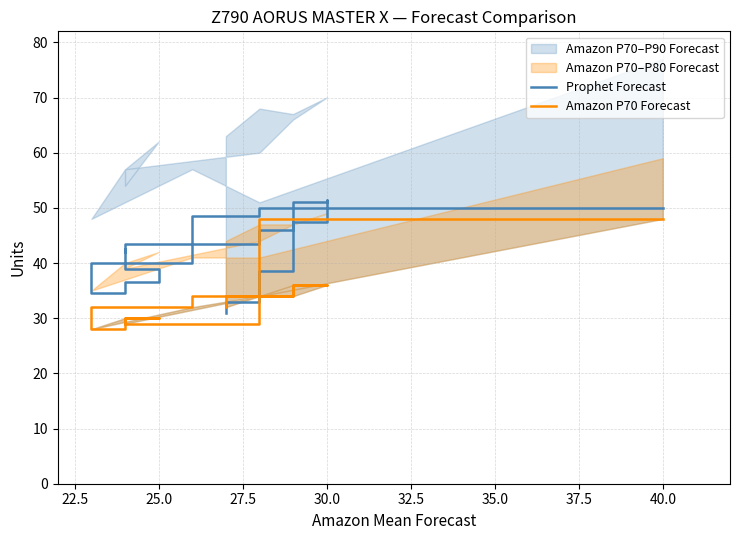

What is the difference between the maximum and second lowest values in the Prophet Forecast series?

18.5